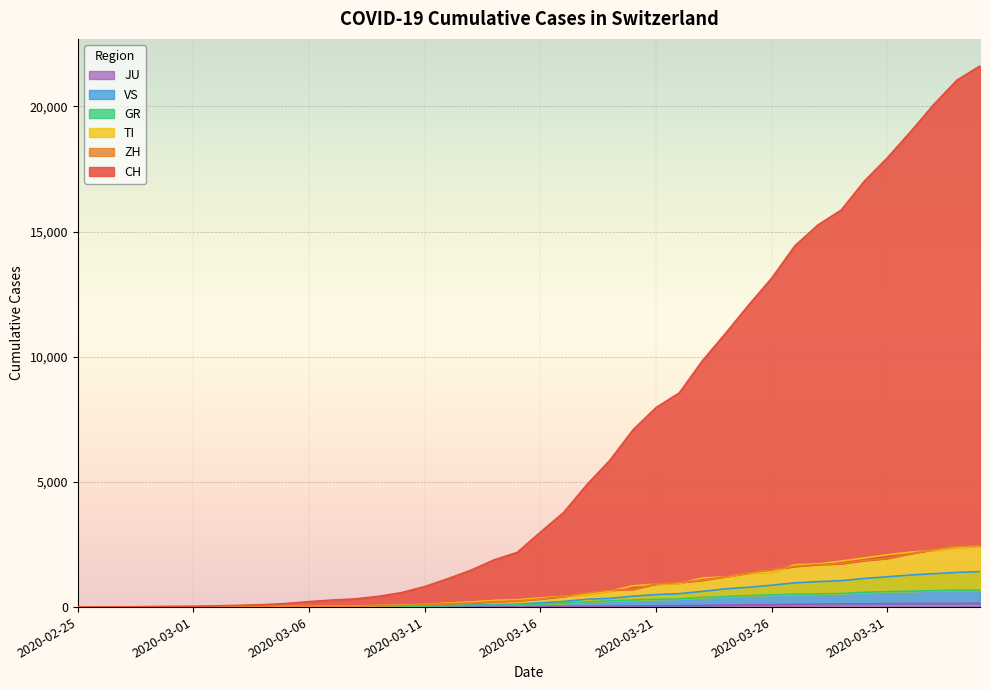

Which series has the largest range (max minus min)?

CH